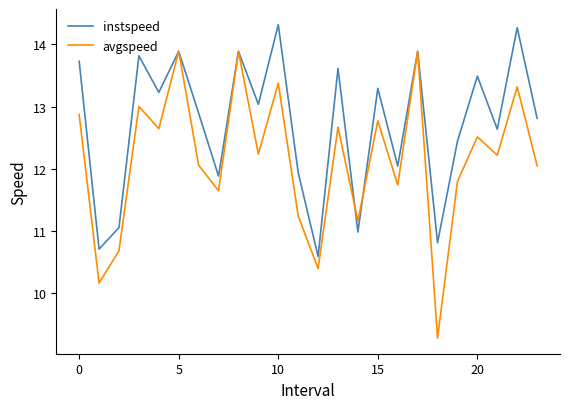

What is the maximum value for avgspeed?

13.9